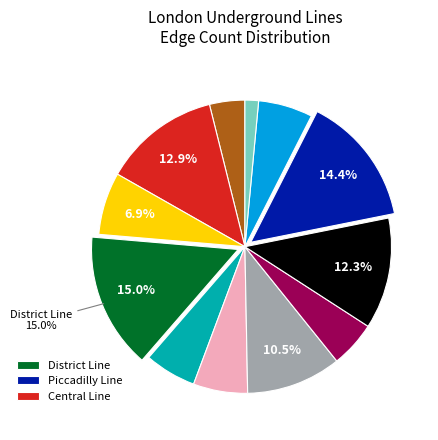

Does any single category account for the majority?

No